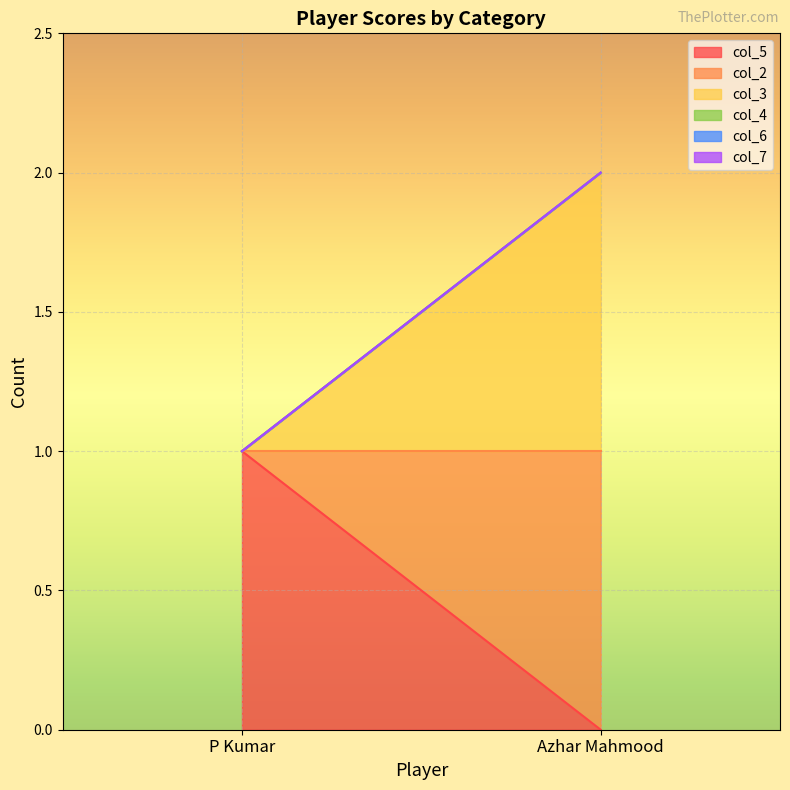

Reading left to right, what are all the values shown in this chart?

col_5: 1	0
col_2: 0	1
col_3: 0	1
col_4: 0	0
col_6: 0	0
col_7: 0	0